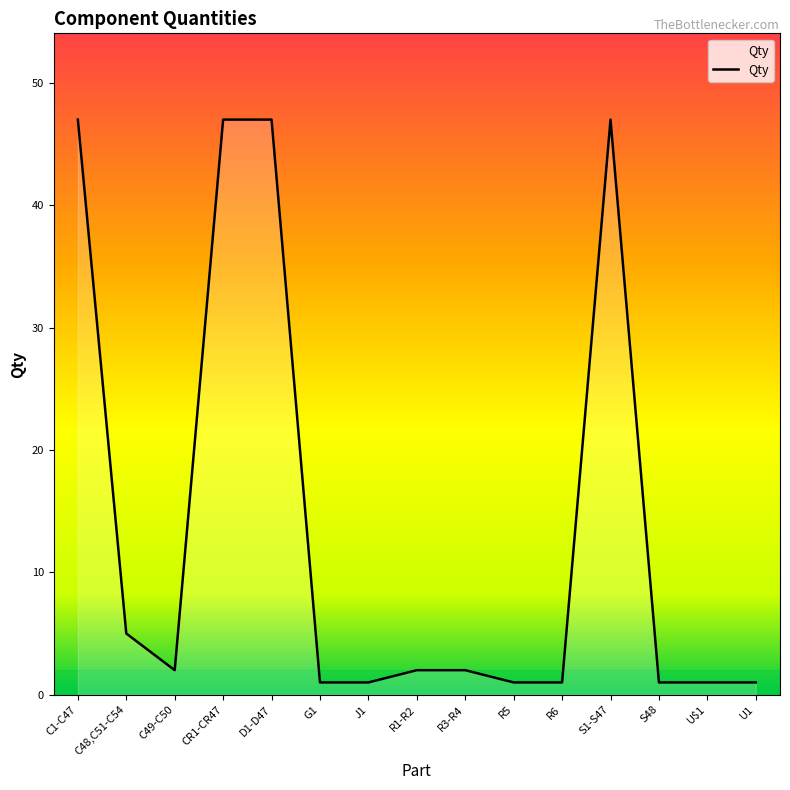

What is the difference between the maximum and minimum values?

46